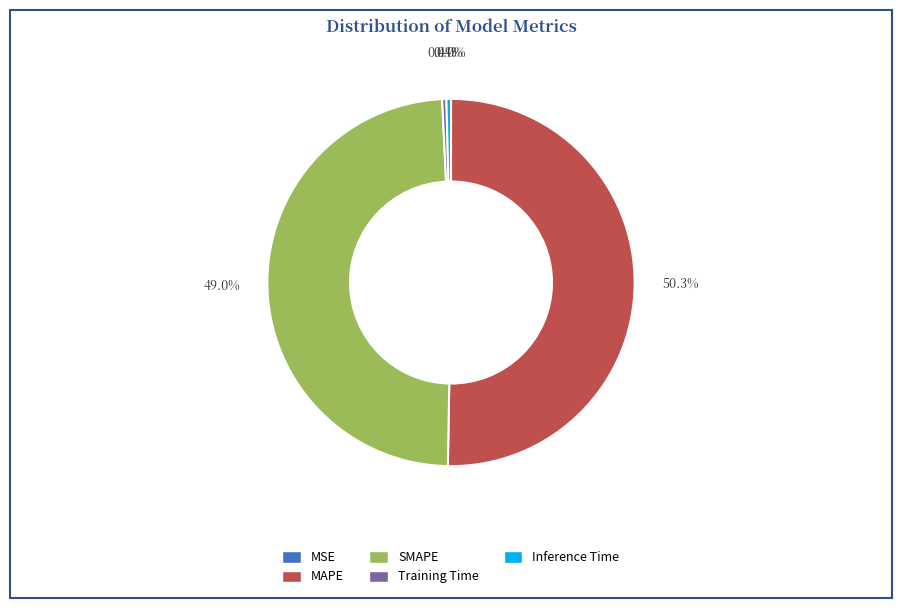

Do Training Time and Inference Time together represent more than half of the pie?

No